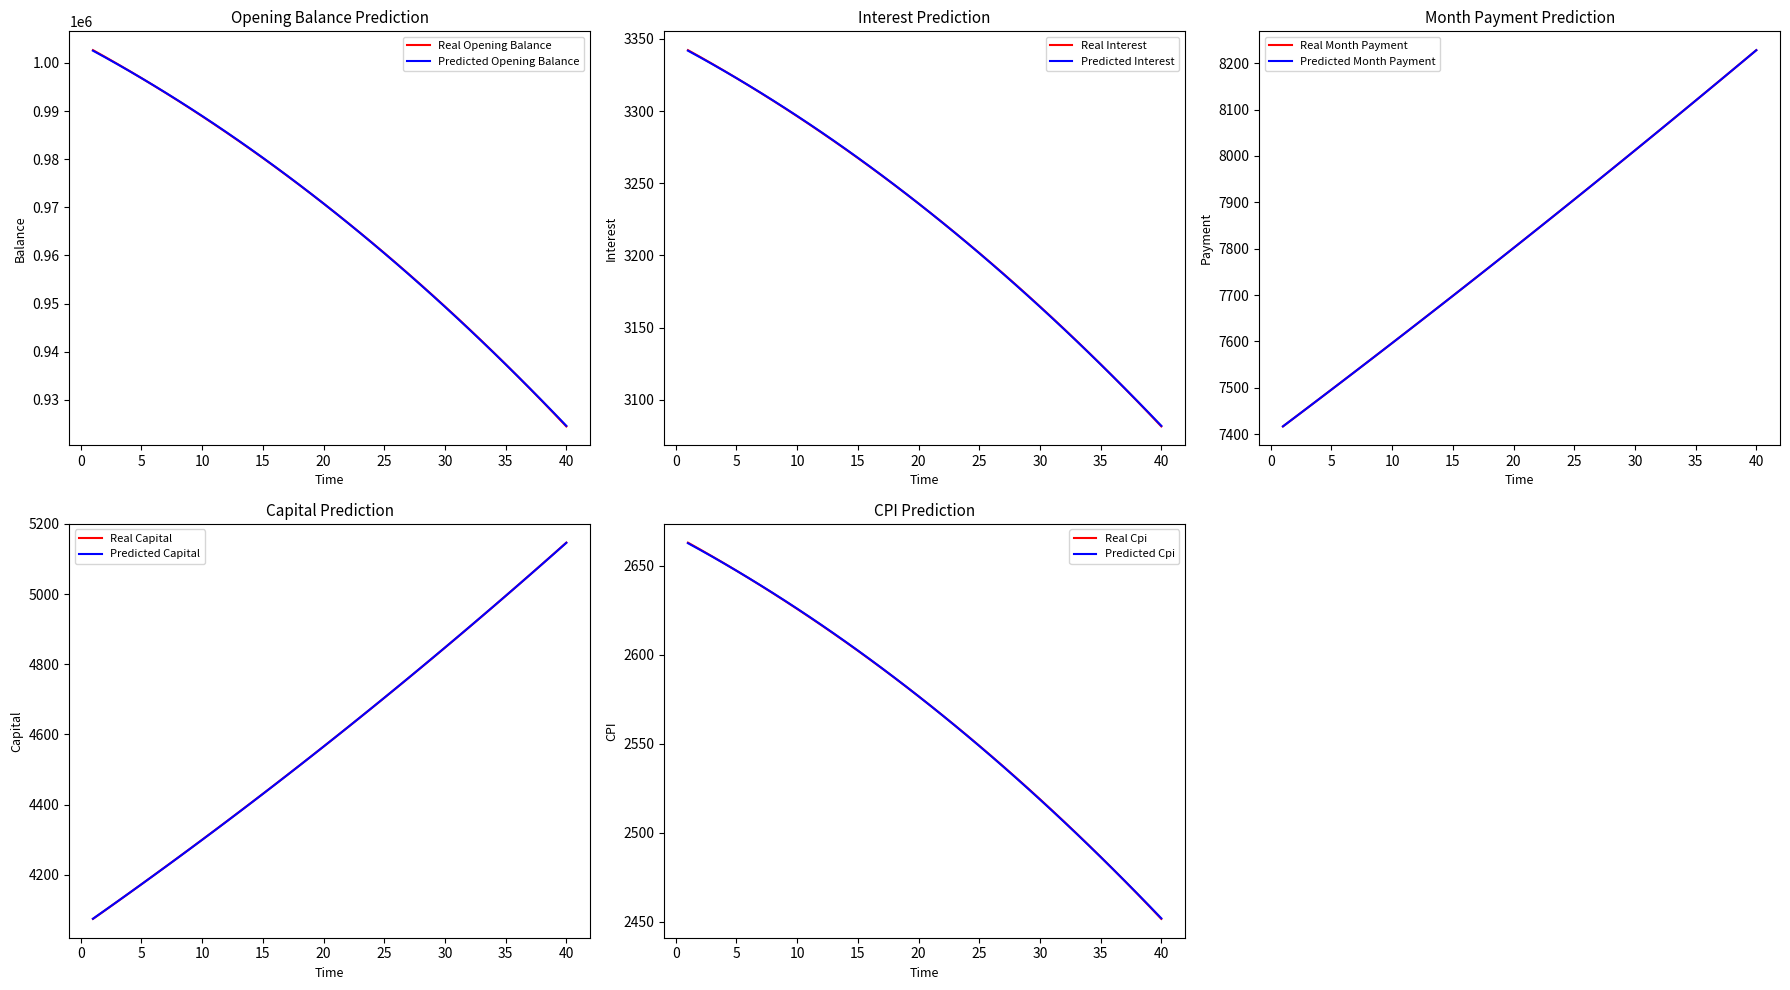

Between 32 and 39, which series saw the biggest shift?

opening_balance